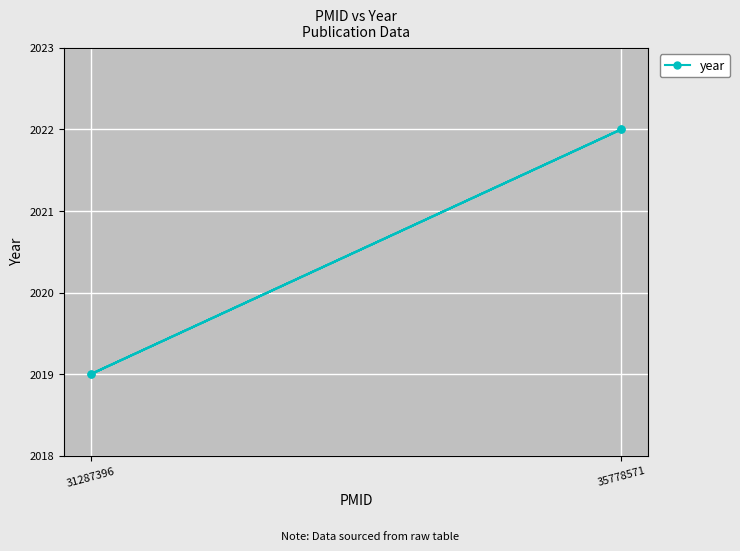

What is the greatest value displayed?

2022